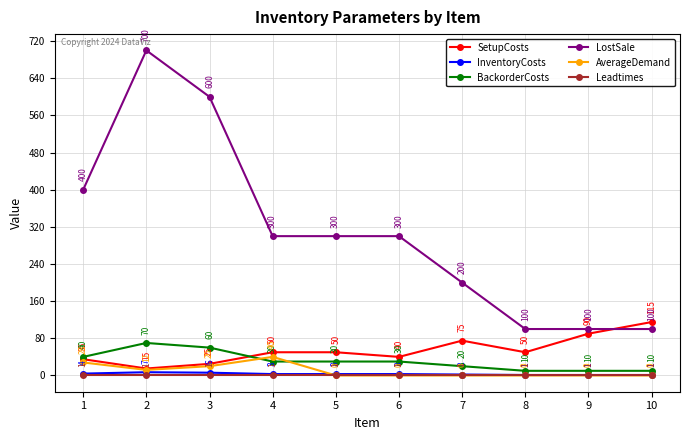

Which series has the largest range (max minus min)?

LostSale